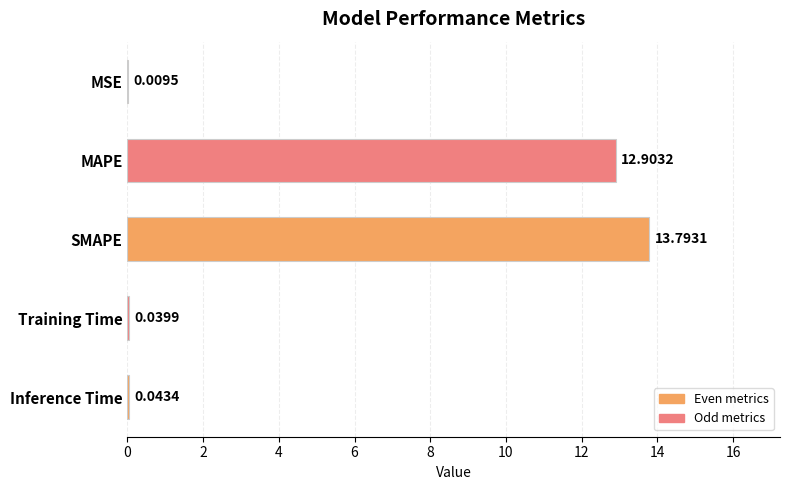

What is the sum of all values?

26.8